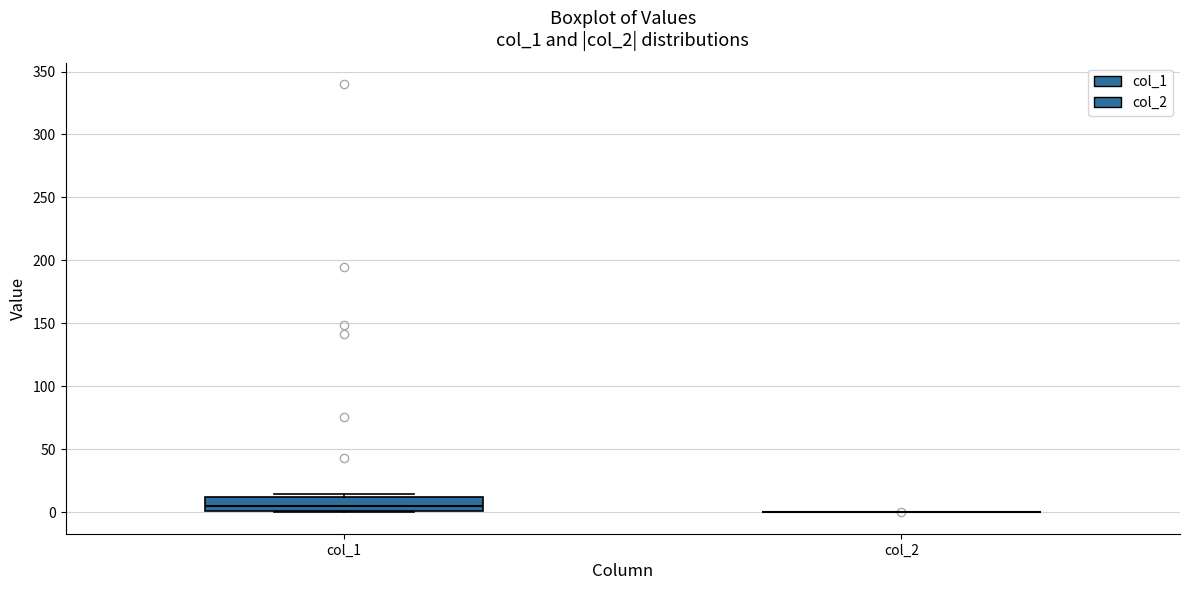

Comparing the boxes themselves (not the whiskers), which one is the tallest?

col_1